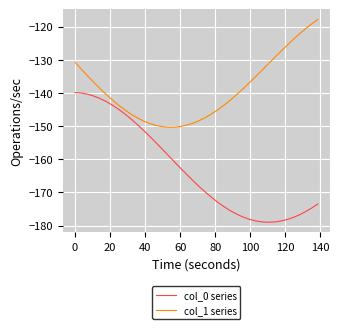

What is the maximum value shown in the chart?

-117.8